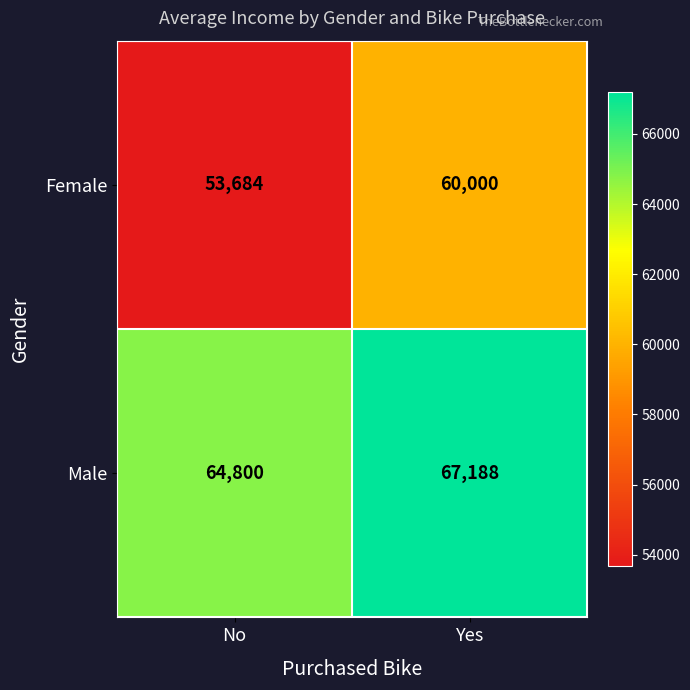

The value of Female at Yes is 60000. True or false?

True